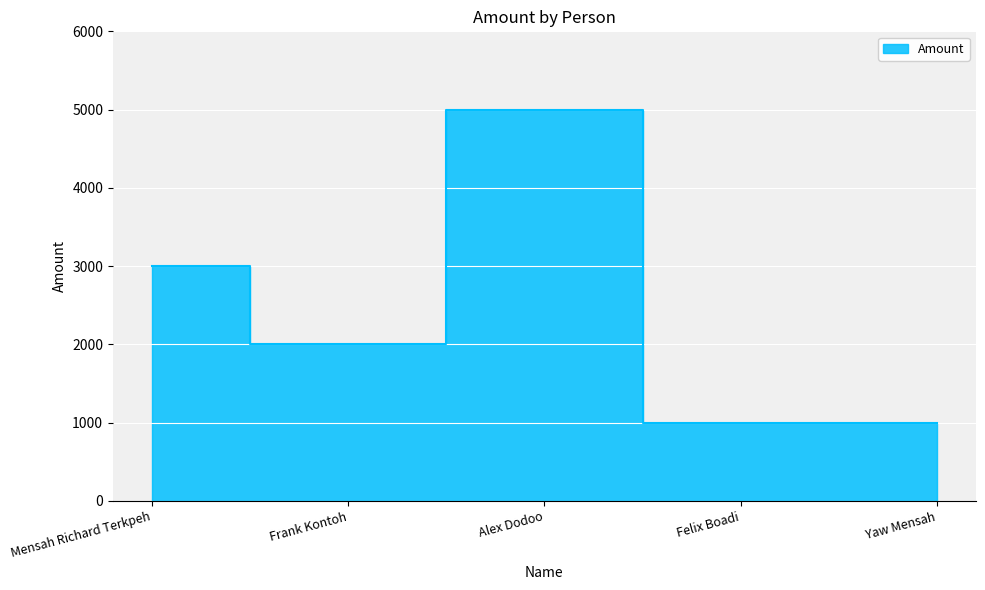

Does the chart display data point markers on the line(s)?

No